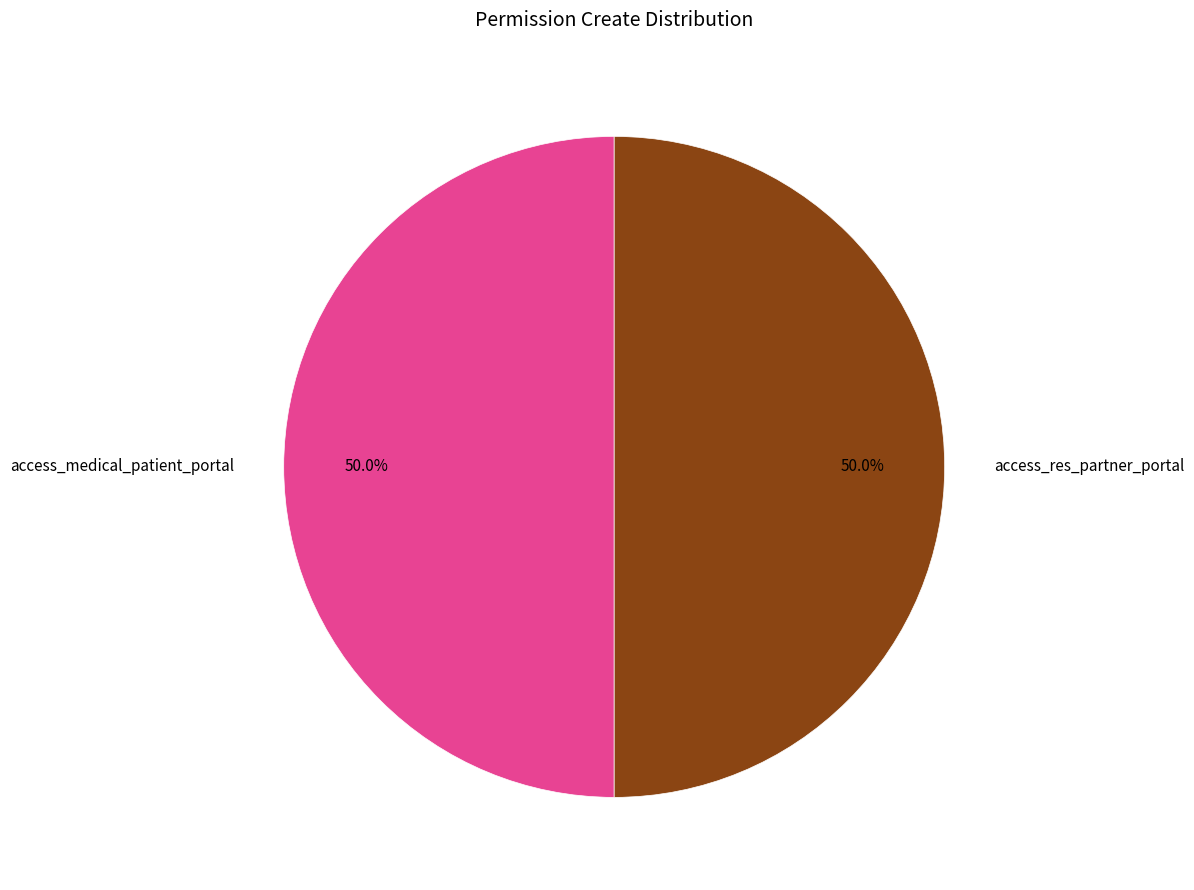

Approximately how many times larger is the value at access_medical_patient_portal compared to access_res_partner_portal?

1.0